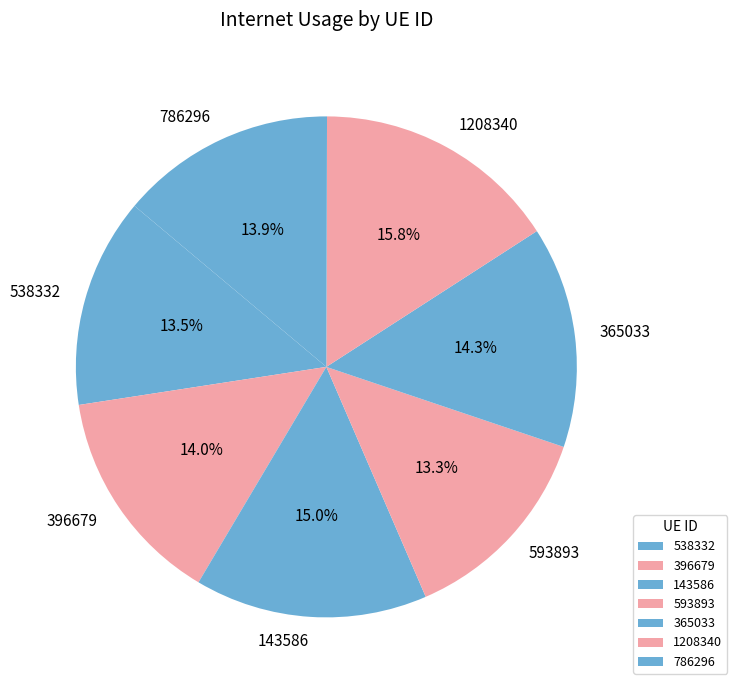

Is there a majority slice in this chart?

No